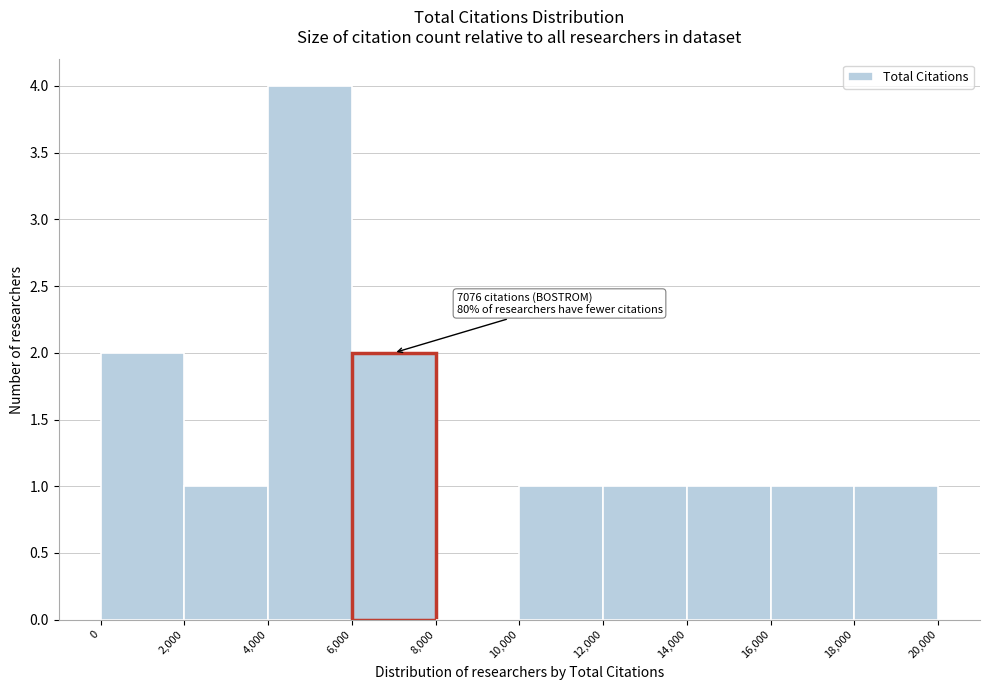

Which range on the x-axis has the tallest bar?

4,000 to 6,000